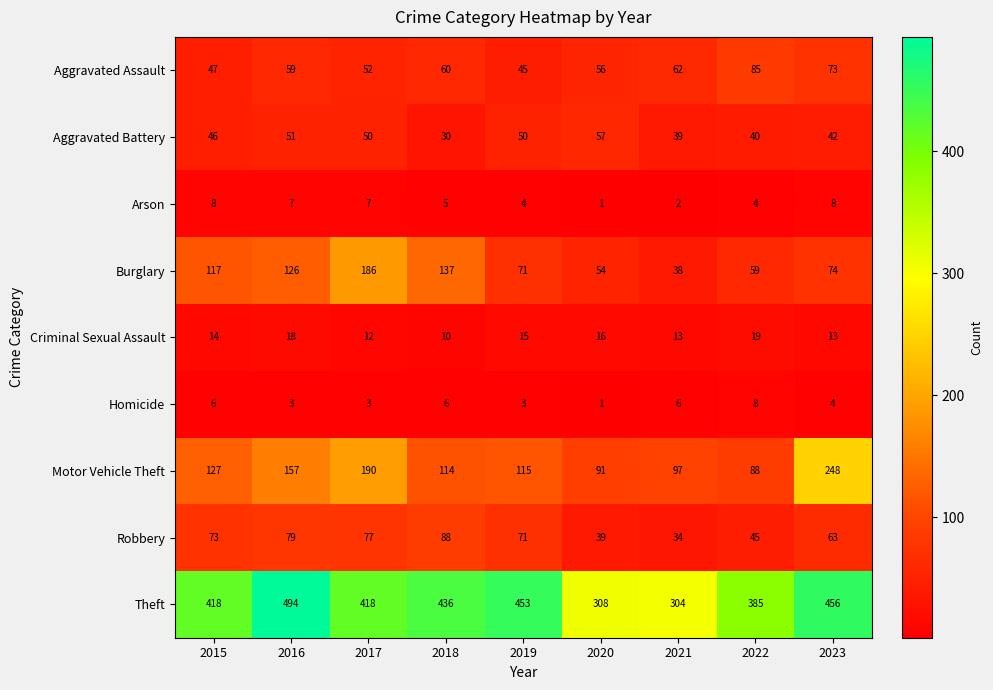

Which series has the largest total across all categories?

Theft